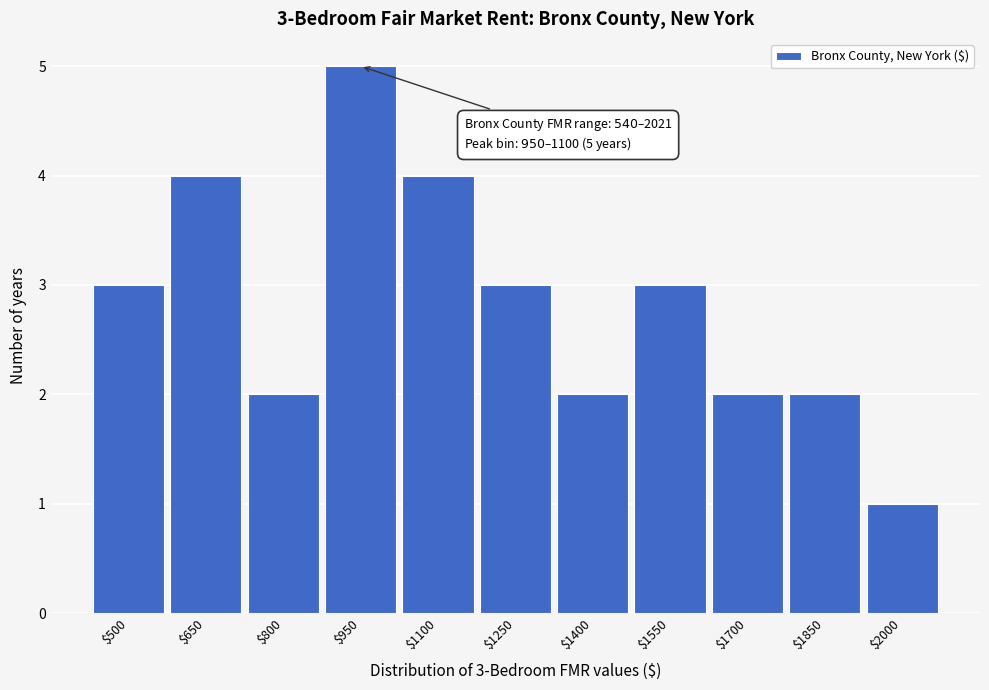

Reading right to left, extract all data points from this chart.

1	2	2	3	2	3	4	5	2	4	3